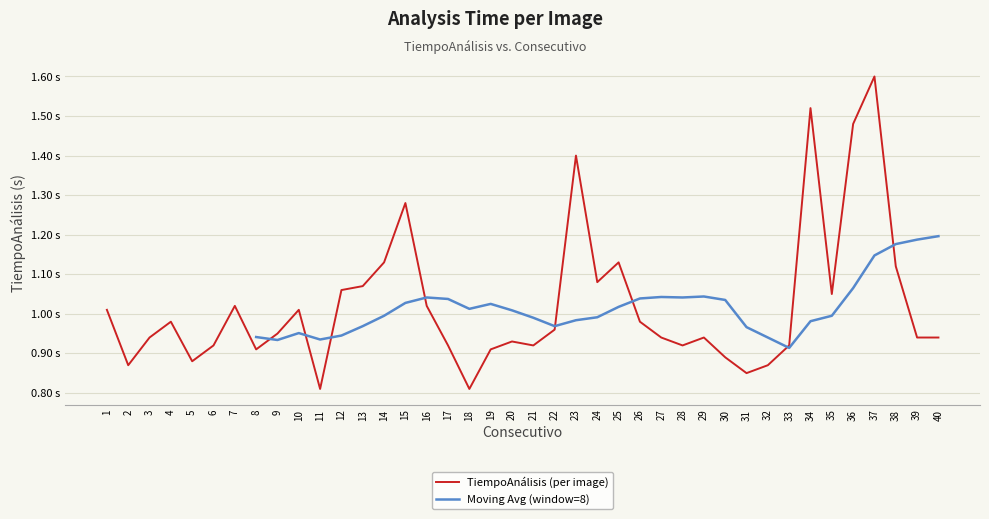

The value at 23 is 0.3. True or false?

False